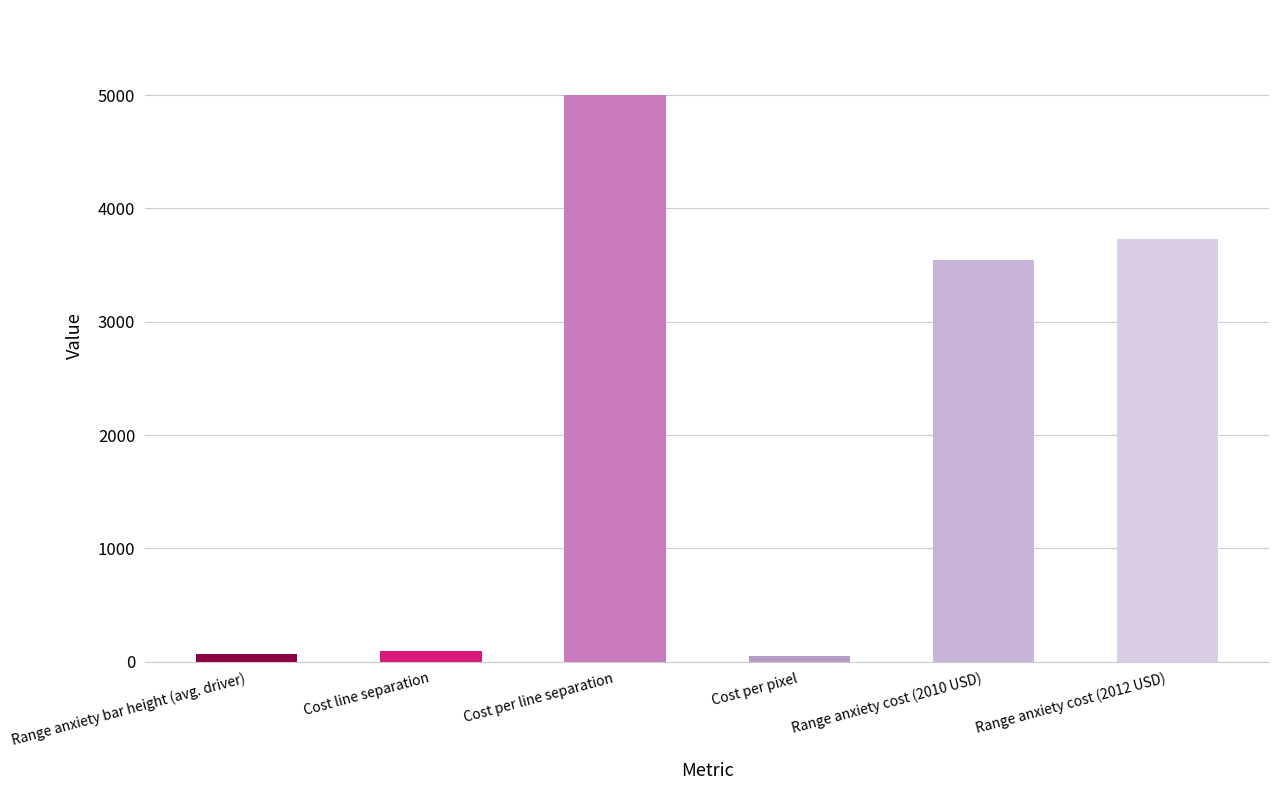

What is the maximum value shown in the chart?

5000.0